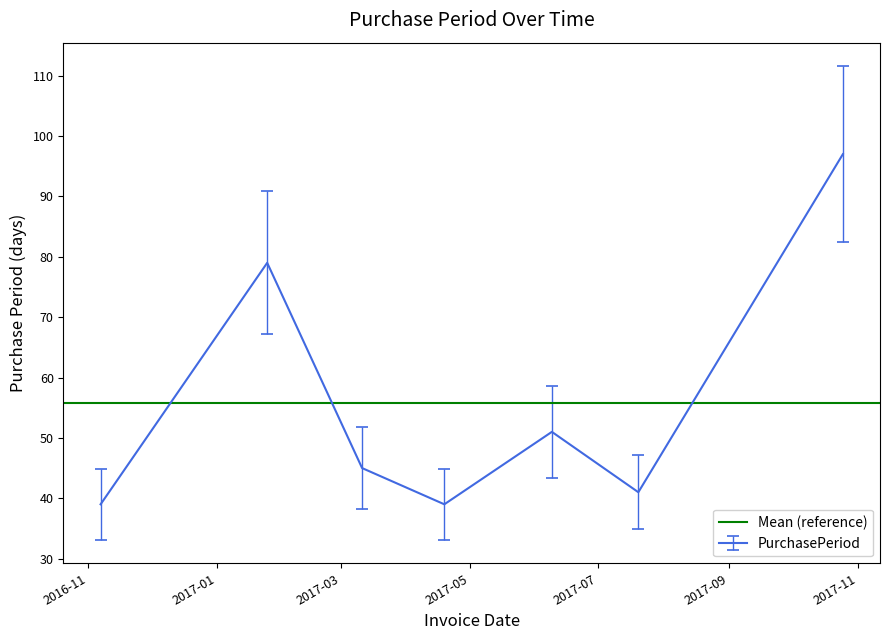

Which has a higher value, 2017-06-09 or 2017-04-19?

2017-06-09